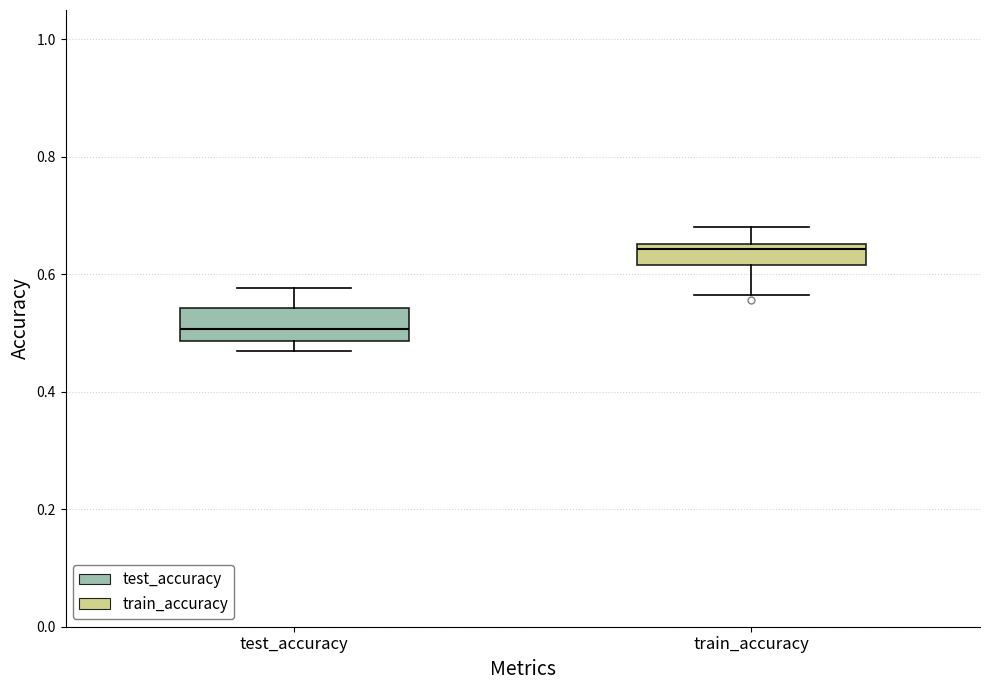

Reading left to right, read every box against the y-axis: the position of its median line, the range the box covers, and the ends of its whiskers. The values are not printed on the chart, so give them approximately, as read against the axis.

test_accuracy: median 0.50, box 0.48 to 0.54, whiskers 0.46 to 0.58
train_accuracy: median 0.64, box 0.62 to 0.66, whiskers 0.56 to 0.68